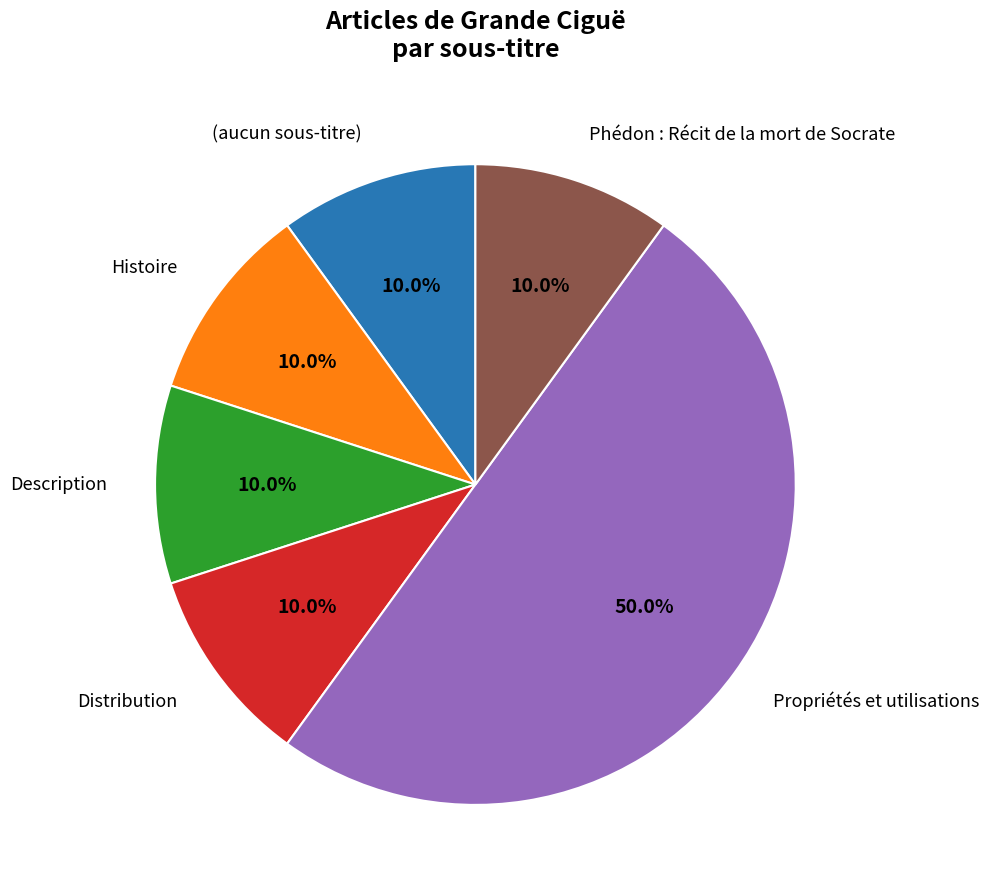

Does Histoire account for over 50% of the chart?

No